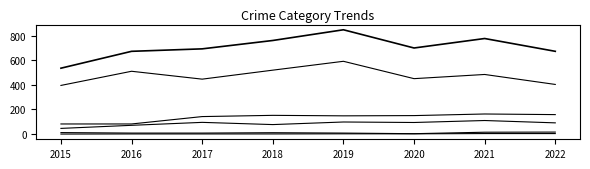

Reading left to right, transcribe all the data shown in this chart.

Aggravated Assault: 2015=46	2016=71	2017=95	2018=77	2019=98	2020=94	2021=110	2022=91
Aggravated Battery: 2015=82	2016=82	2017=142	2018=152	2019=148	2020=150	2021=163	2022=158
Criminal Sexual Assault: 2015=12	2016=8	2017=8	2018=11	2019=8	2020=3	2021=15	2022=16
Homicide: 2015=0	2016=1	2017=1	2018=1	2019=2	2020=2	2021=4	2022=4
Robbery: 2015=395	2016=510	2017=446	2018=519	2019=591	2020=450	2021=484	2022=403
Total: 2015=535	2016=672	2017=692	2018=760	2019=847	2020=699	2021=776	2022=672